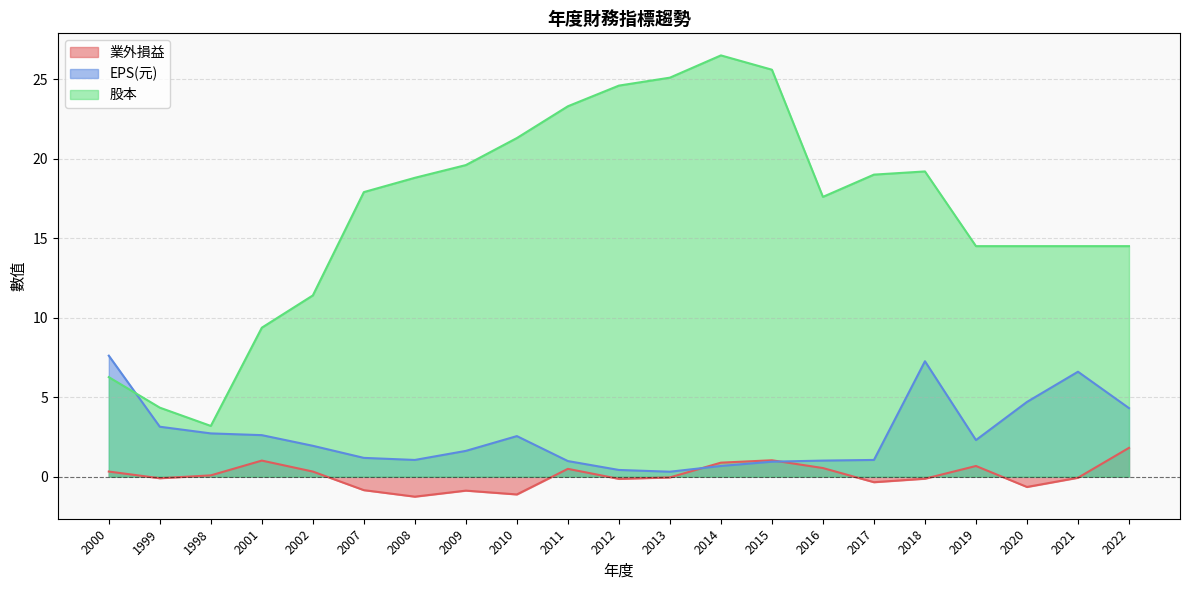

How many lines are shown in the chart?

3